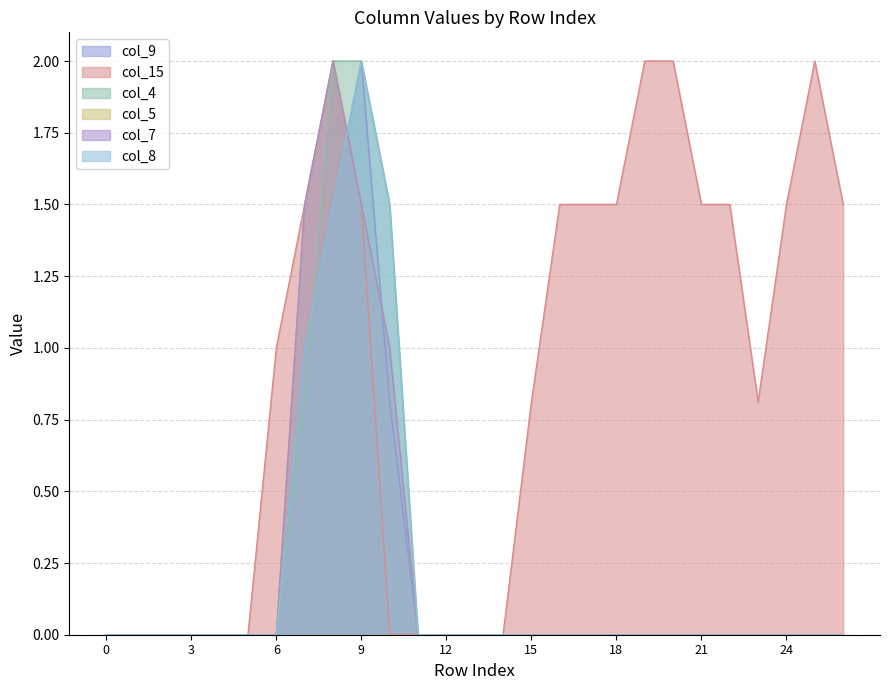

Is it true that col_5 equals 0.0 at 4?

True